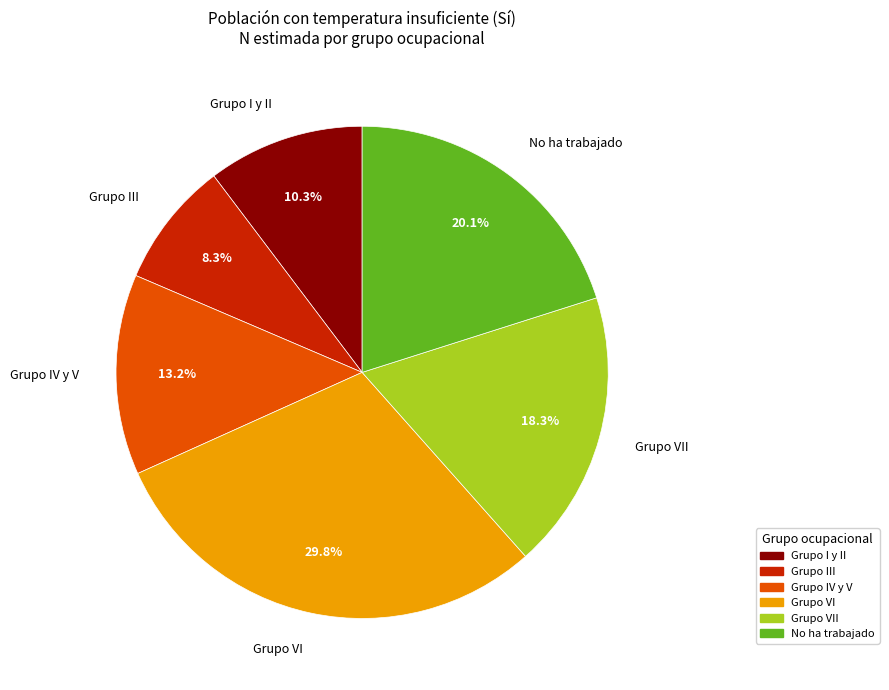

Is there a majority slice in this chart?

No